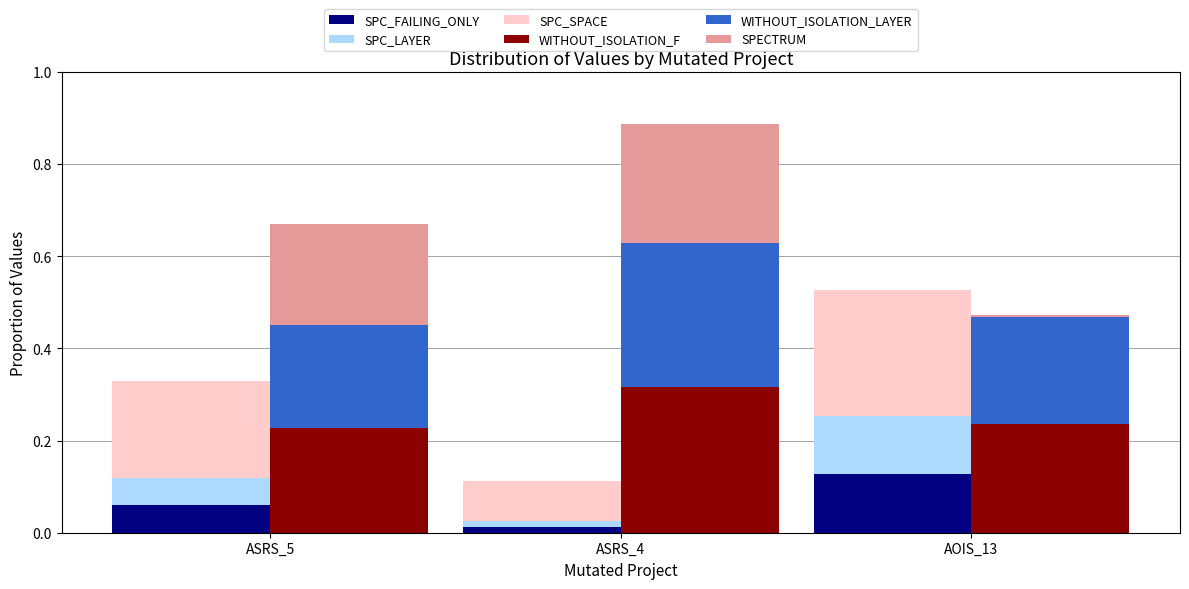

Reading right to left, what are all the values shown in this chart?

SPC_FAILING_ONLY: AOIS_13=0.1	ASRS_4=0.0	ASRS_5=0.1
SPC_LAYER: AOIS_13=0.1	ASRS_4=0.0	ASRS_5=0.1
SPC_SPACE: AOIS_13=0.3	ASRS_4=0.1	ASRS_5=0.2
WITHOUT_ISOLATION_F: AOIS_13=0.2	ASRS_4=0.3	ASRS_5=0.2
WITHOUT_ISOLATION_LAYER: AOIS_13=0.2	ASRS_4=0.3	ASRS_5=0.2
SPECTRUM: AOIS_13=0.0	ASRS_4=0.3	ASRS_5=0.2